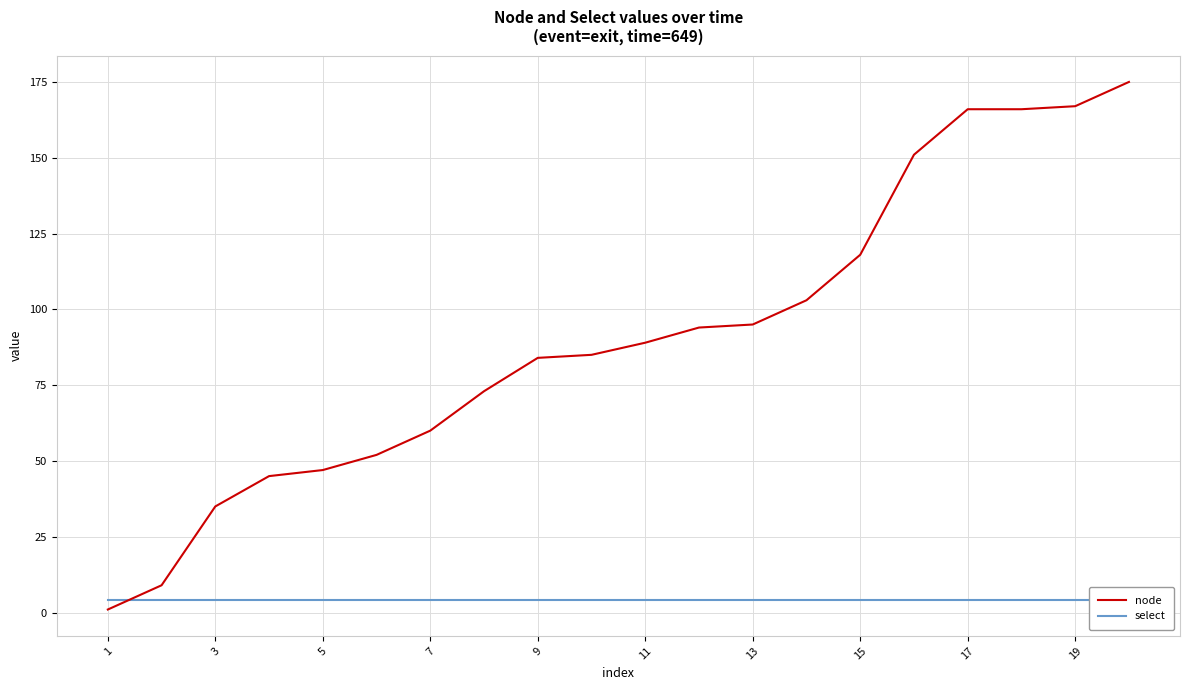

What is the sum of all node values?

1815